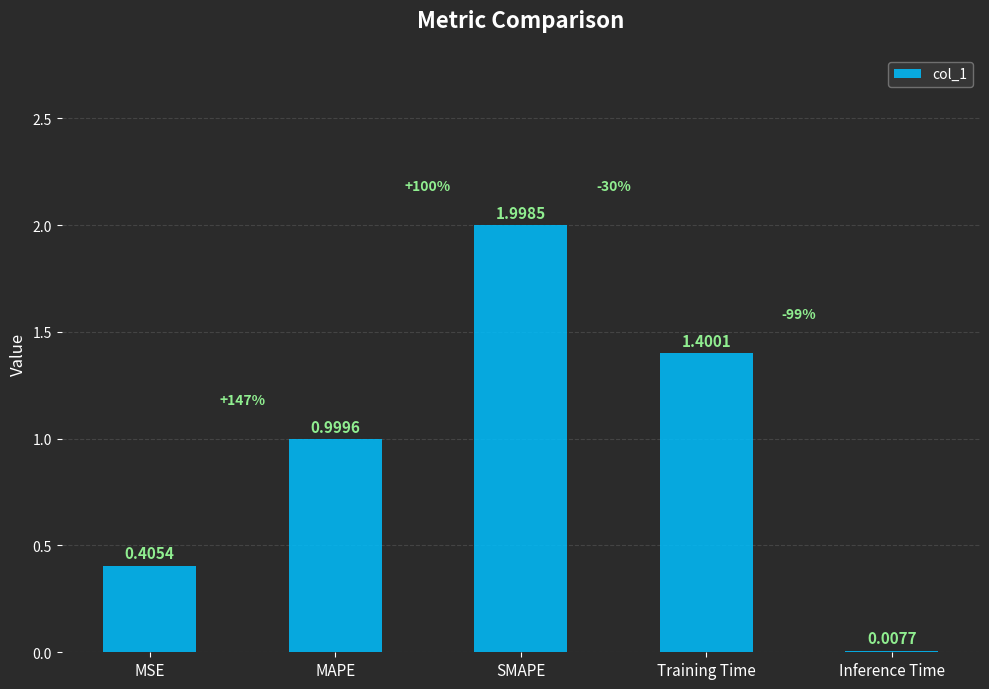

The chart shows a value of 1.4 at Training Time. True or false?

True